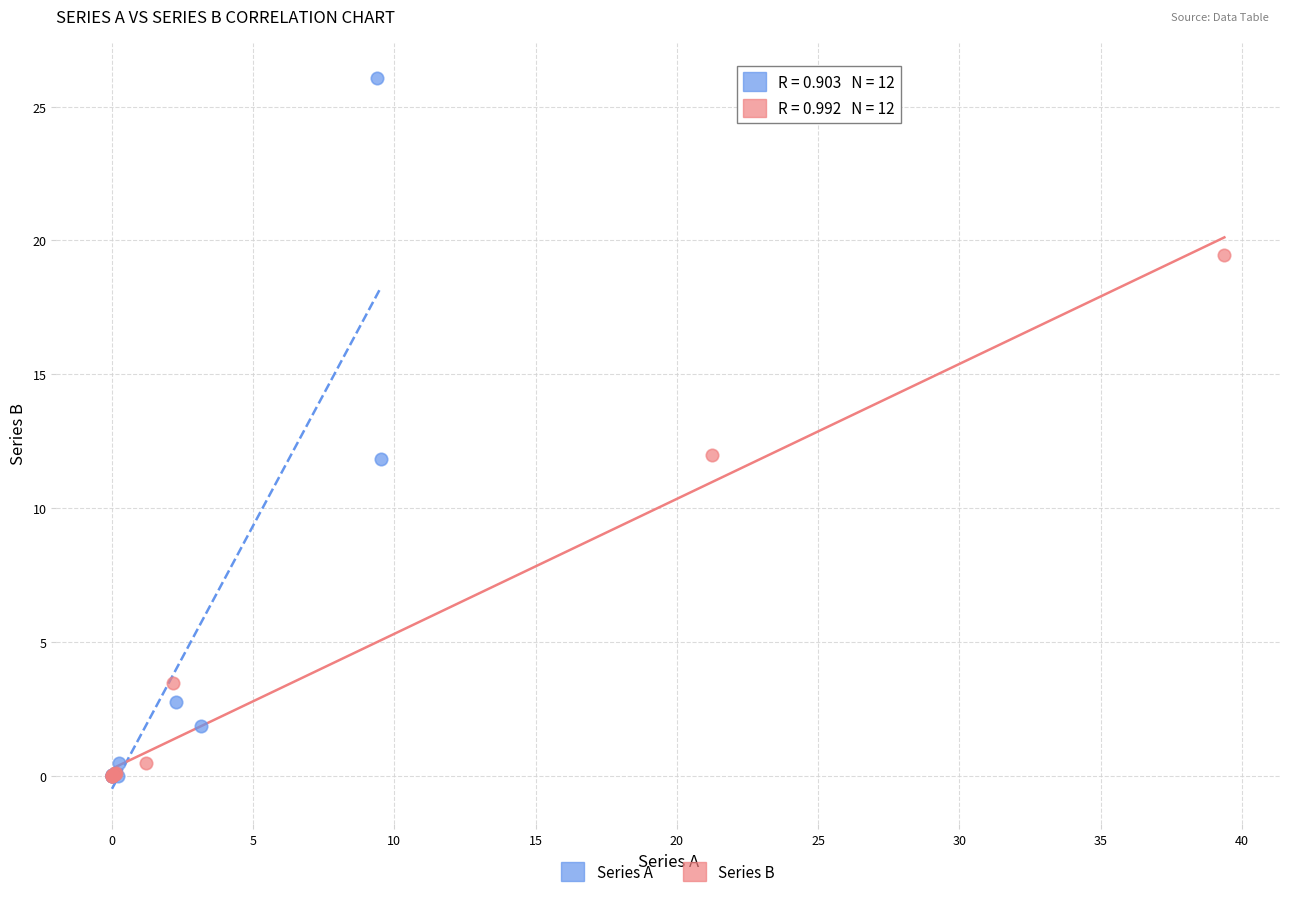

What are all the series names shown in the legend?

Series A, Series B